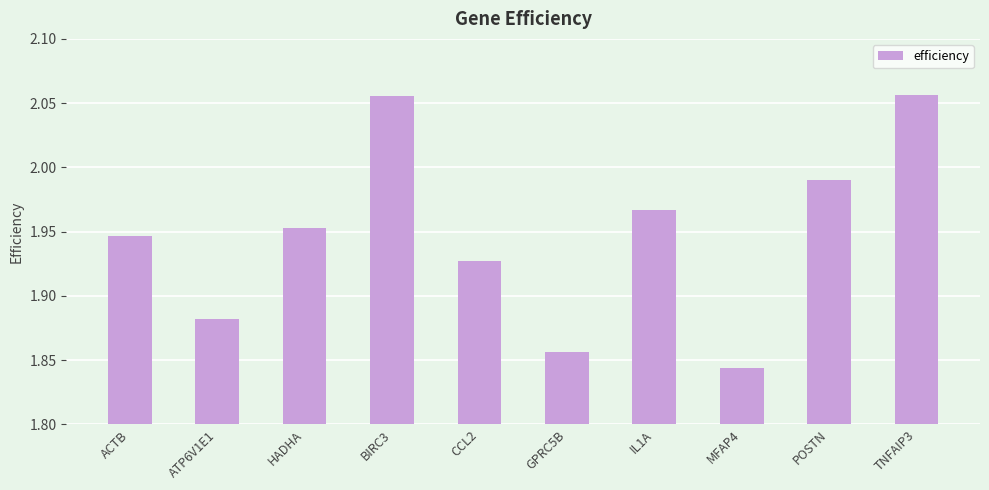

Between MFAP4 and CCL2, which is larger?

CCL2